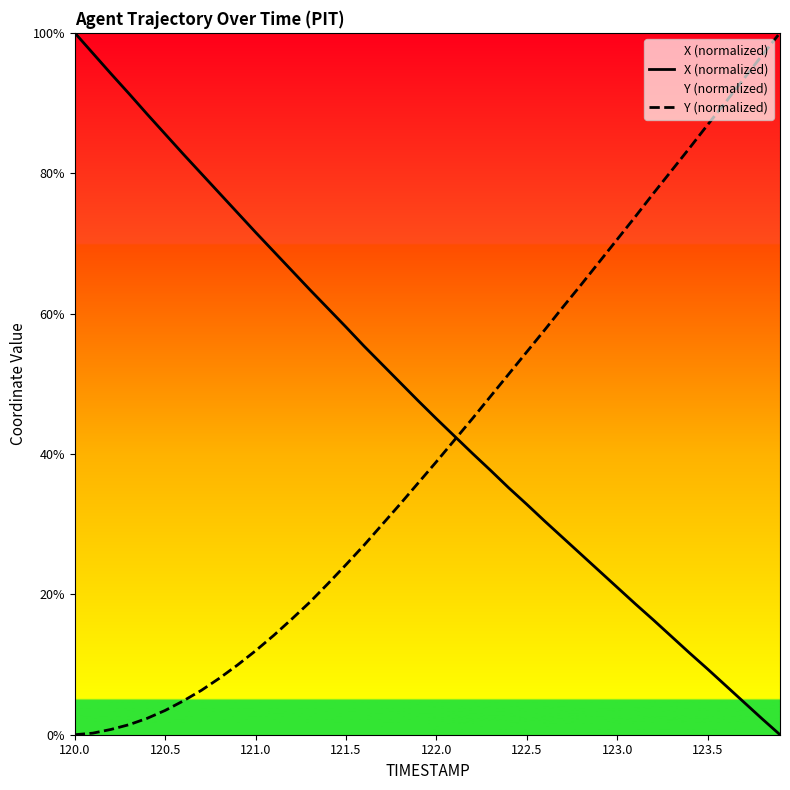

The Y (normalized) series shows 30.4 at 122.5. True or false?

False